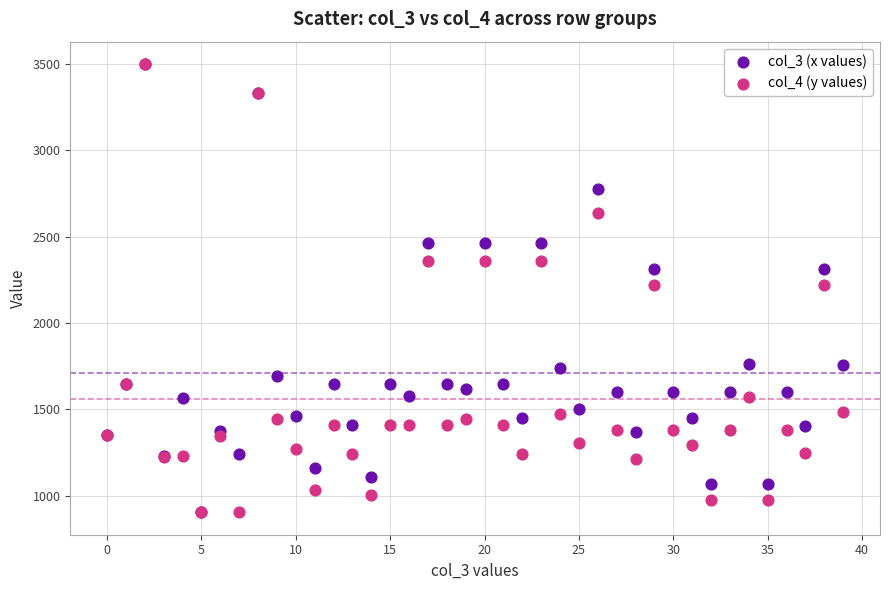

What are all the series names shown in the legend?

col_3 (x values), col_4 (y values)